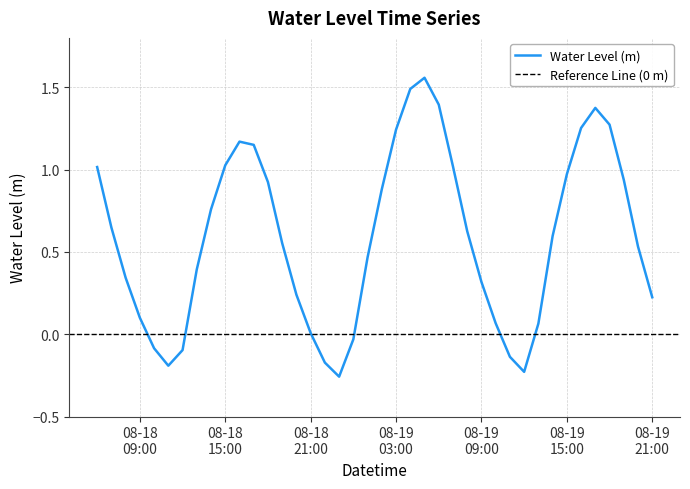

What is the maximum value shown in the chart?

1.6